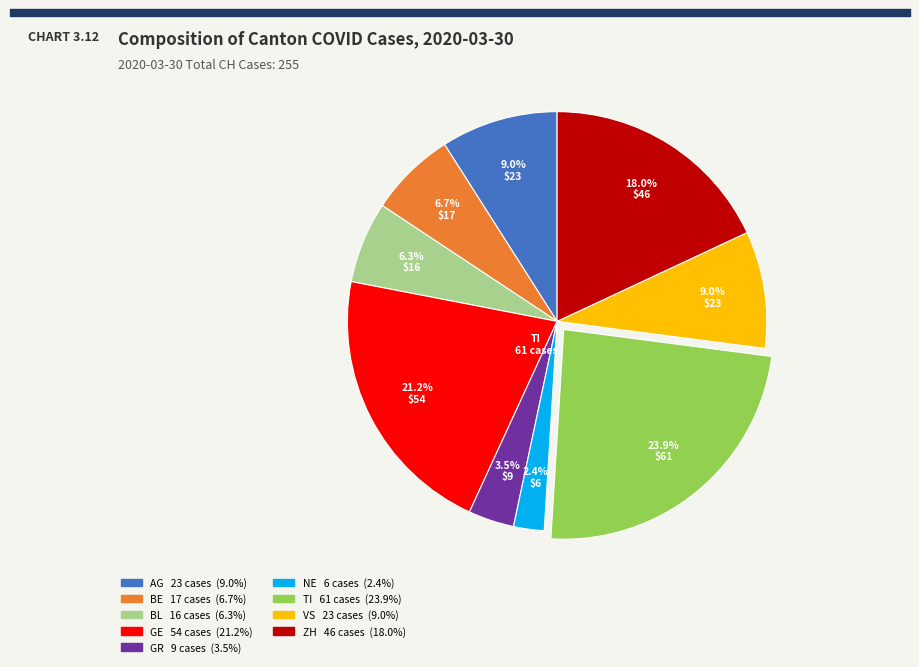

Is there any slice that represents more than half of the pie?

No